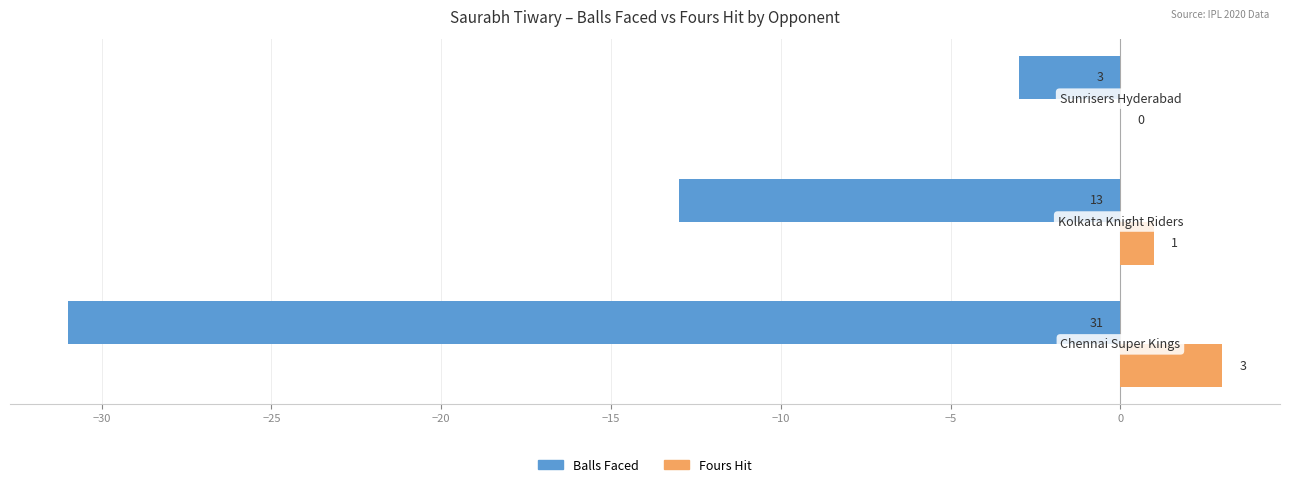

What is the greatest value displayed?

3